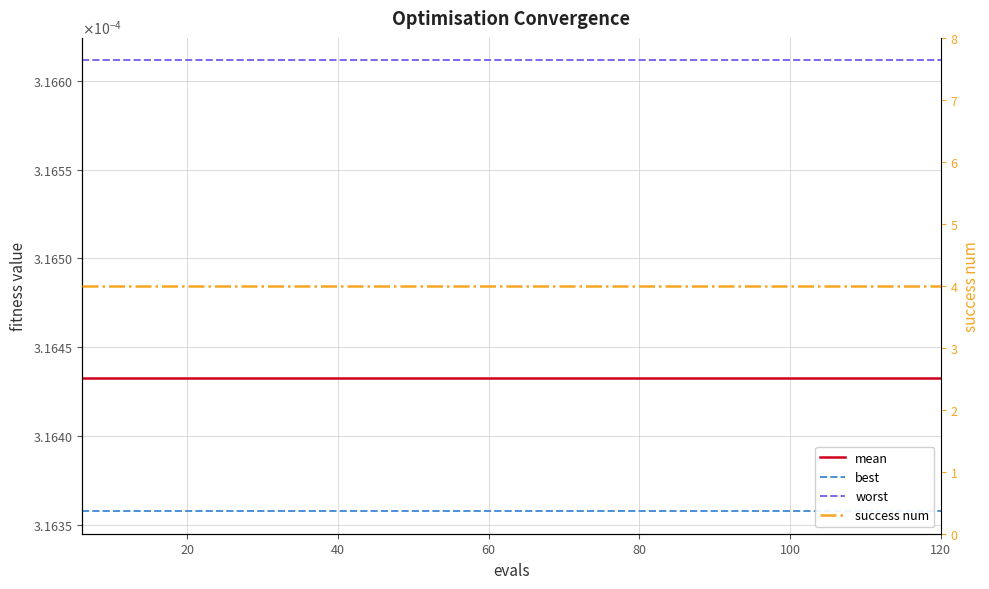

True or false: worst has a value of 0.0 at 120.

False